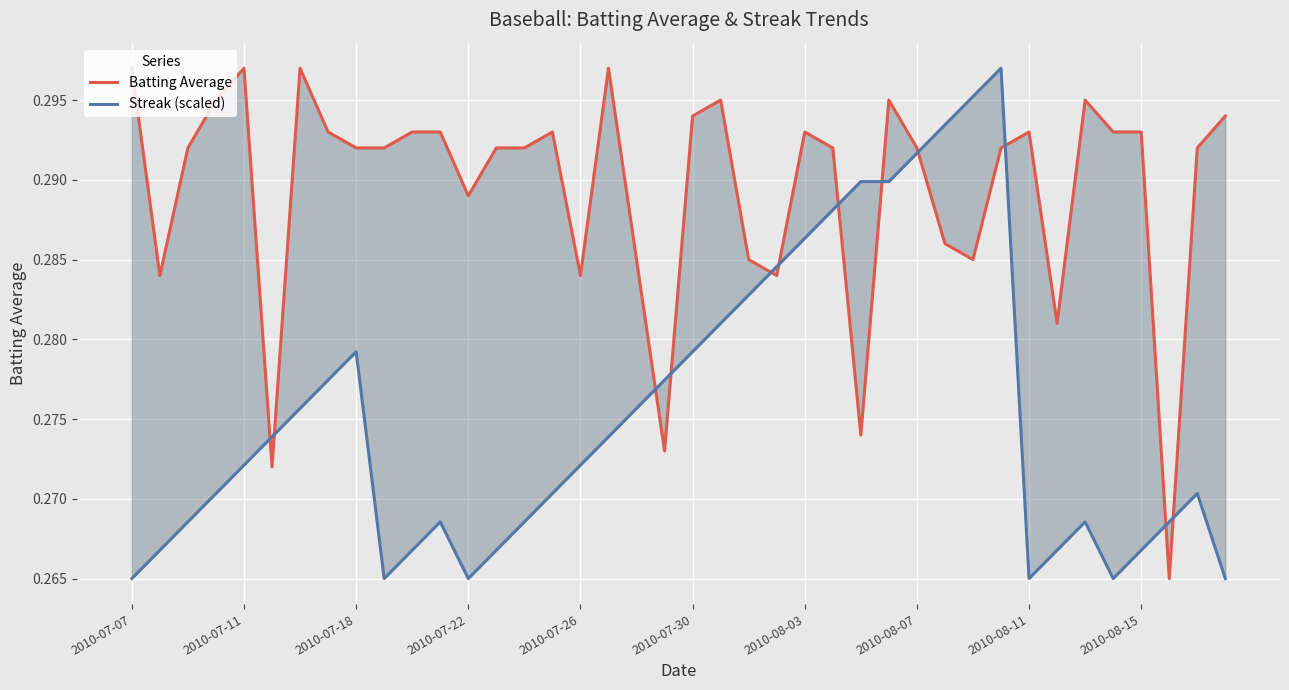

Rank the series by their maximum value, from highest to lowest.

Batting Average, Streak (scaled)